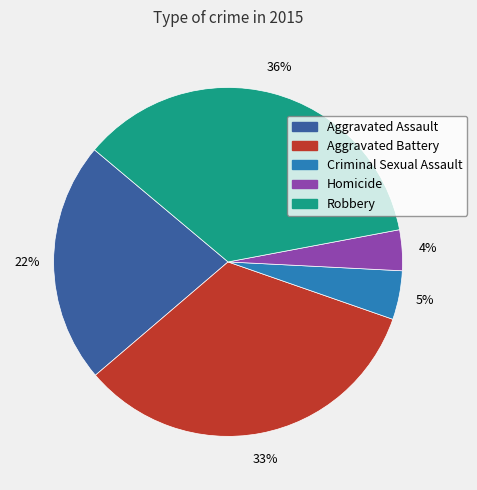

To the nearest percent, what is the combined percentage of Criminal Sexual Assault and Aggravated Assault?

27%